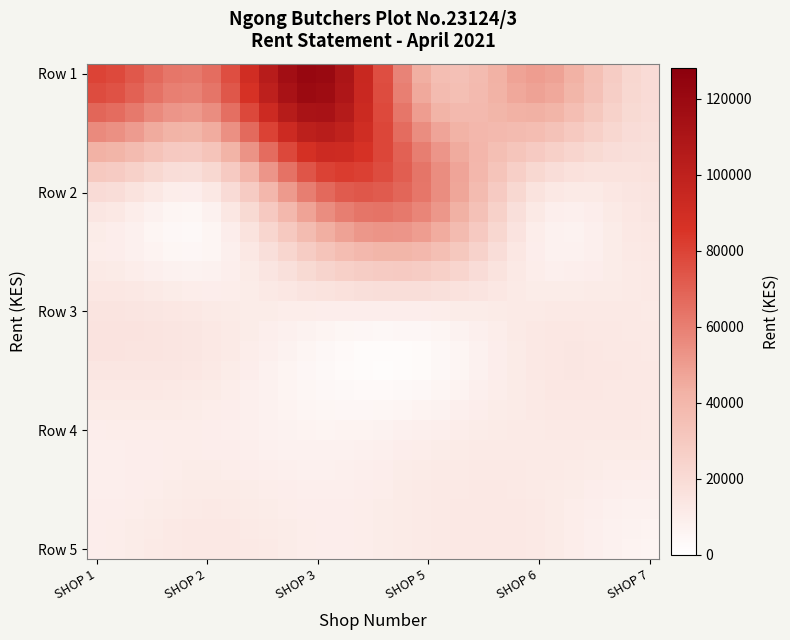

What is the smallest value displayed?

1989.1